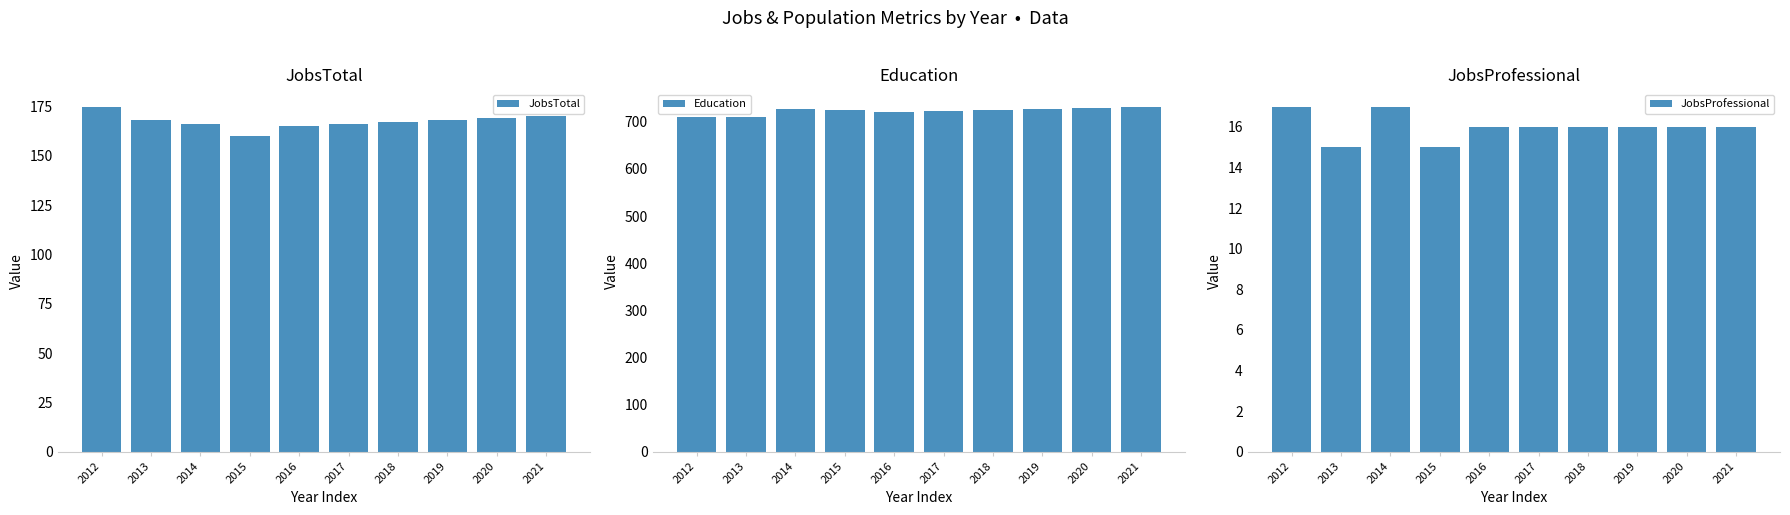

What is the spread (max minus min) of values at 2020?

714